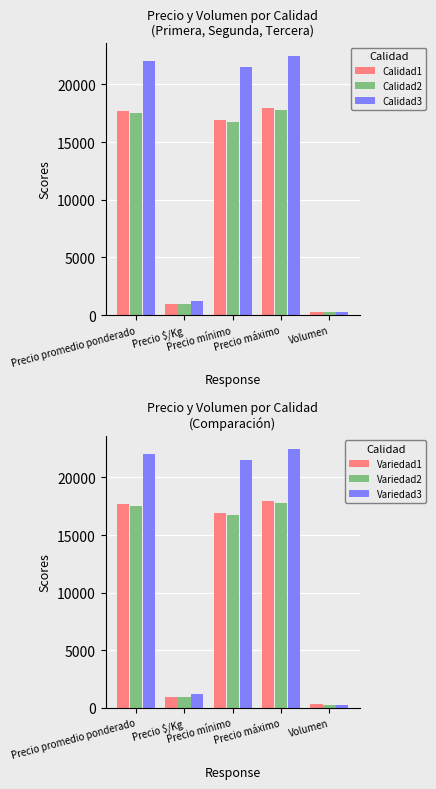

Reading left to right, transcribe all the data shown in this chart.

Calidad1: 17729	985	16875	17958	301
Calidad2: 17542	974	16722	17778	289
Calidad3: 22000	1222	21500	22500	260
Variedad1: 17729	985	16875	17958	301
Variedad2: 17542	974	16722	17778	289
Variedad3: 22000	1222	21500	22500	260